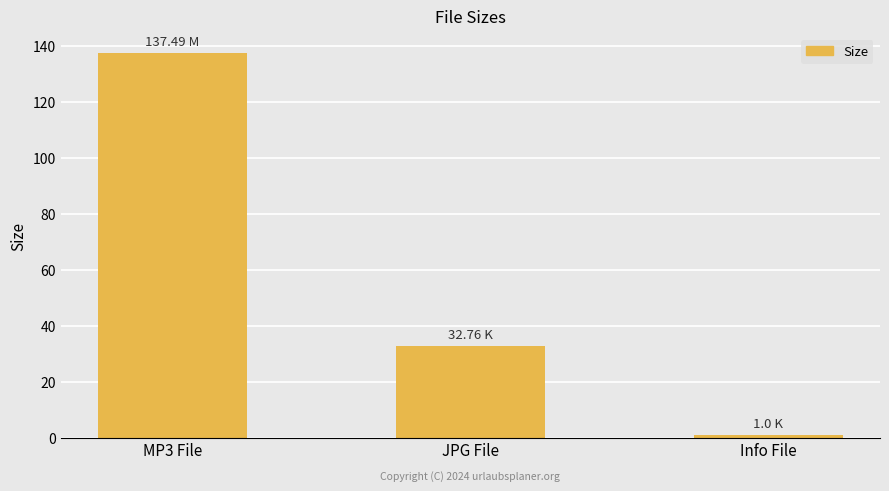

How many bars are there in total?

3